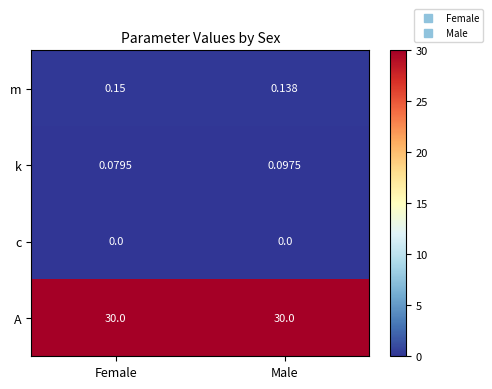

Is the value of m at Male greater than the value of c at Male?

Yes